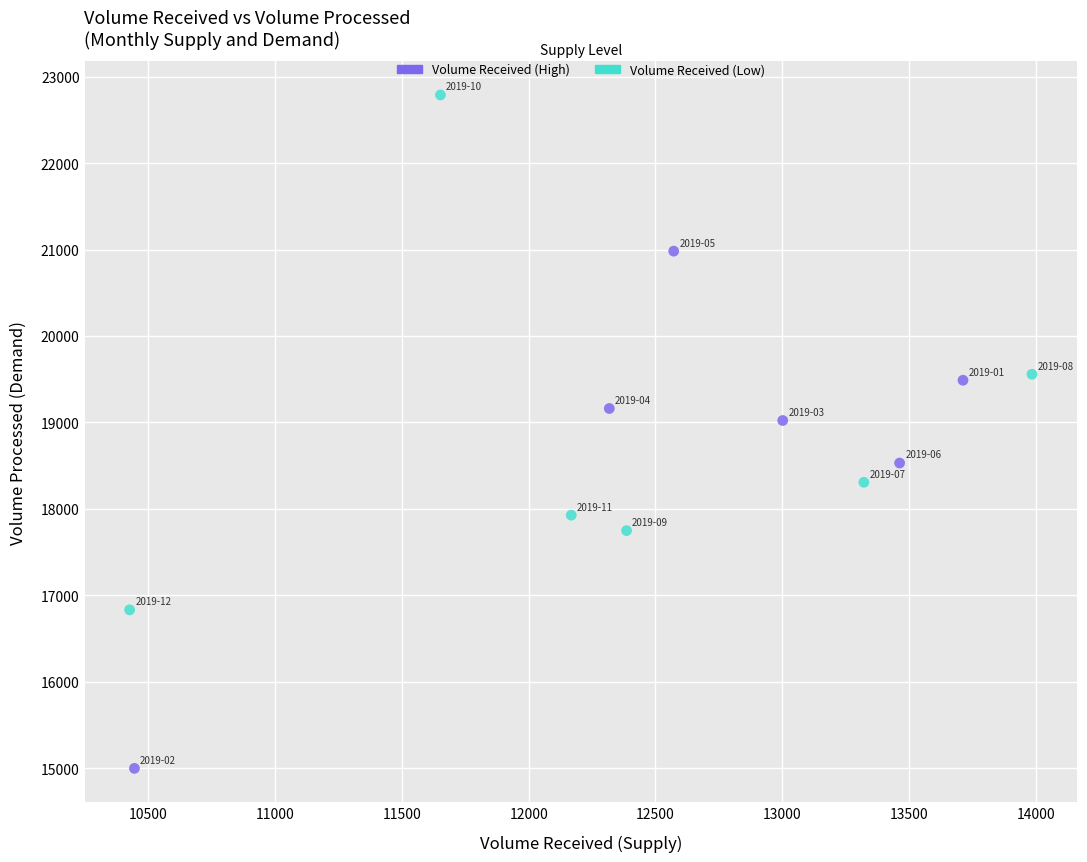

What are all the series names shown in the legend?

Volume Received (High), Volume Received (Low)